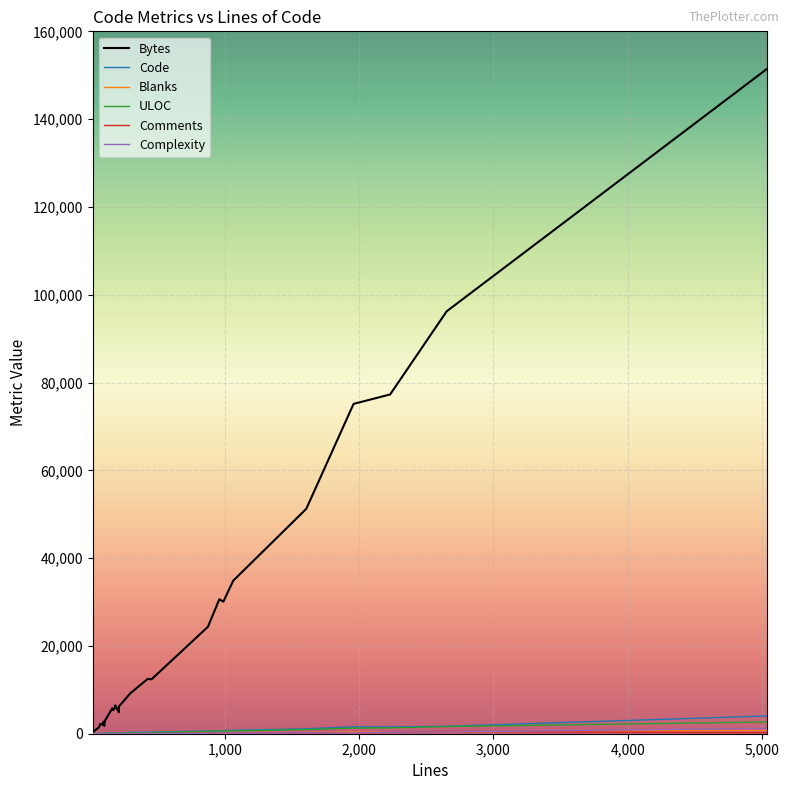

What is the value of the Complexity point at the 5th from the left?

2